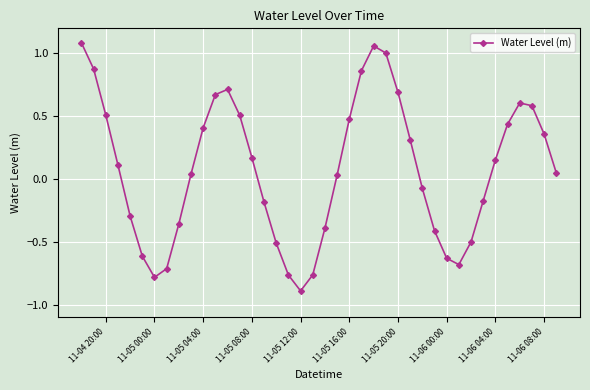

How many negative values are there?

17